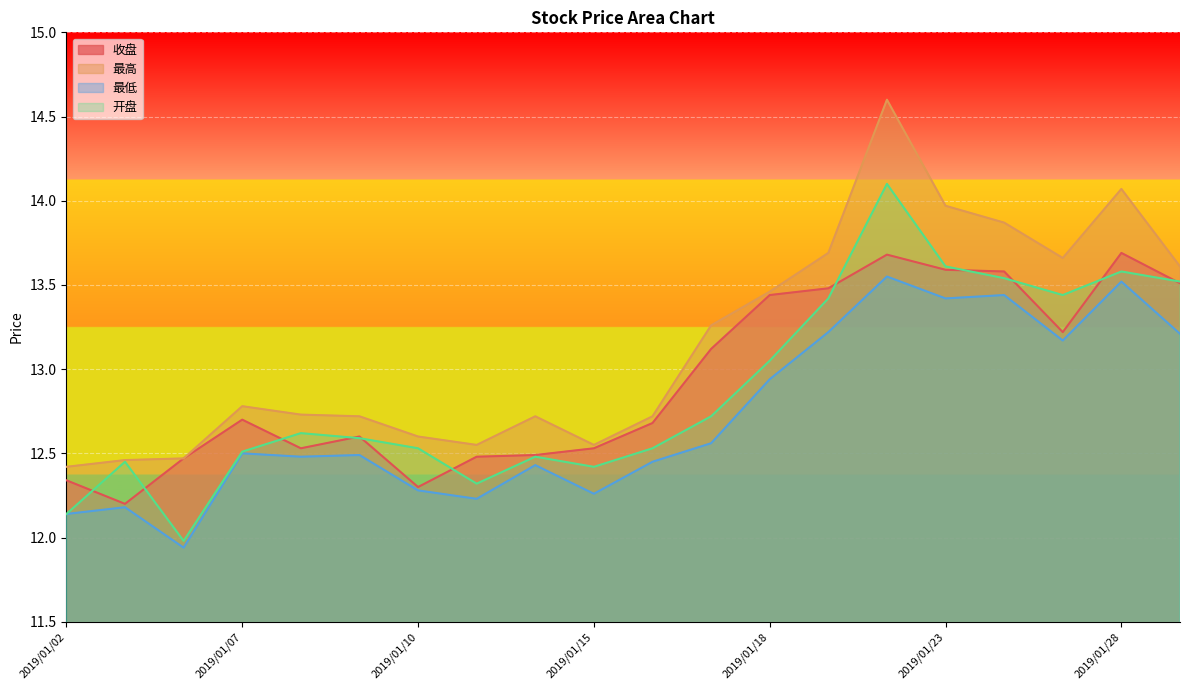

Does the chart display data point markers on the line(s)?

No